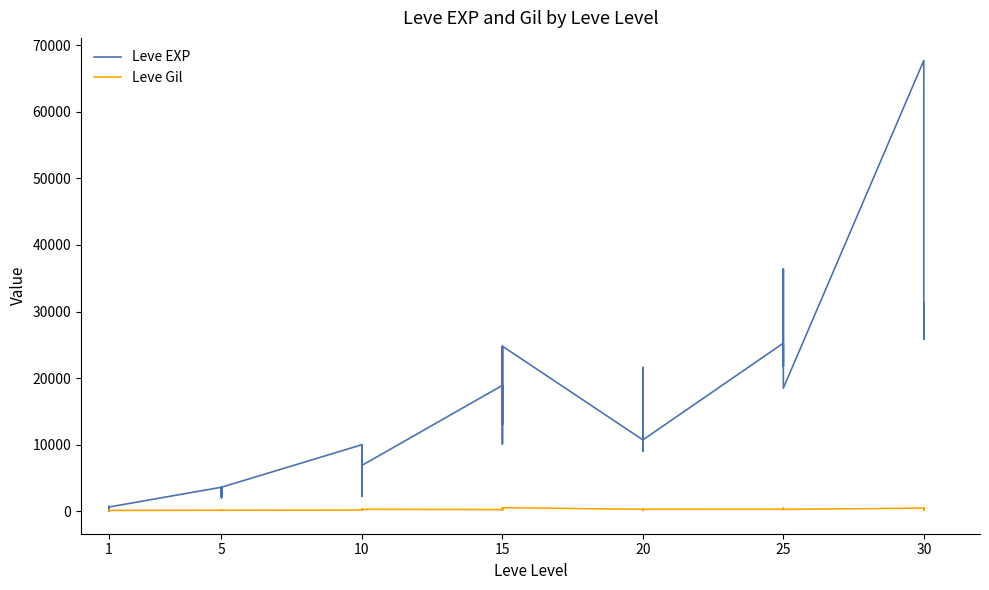

What is the total value across all series at 5?

3739